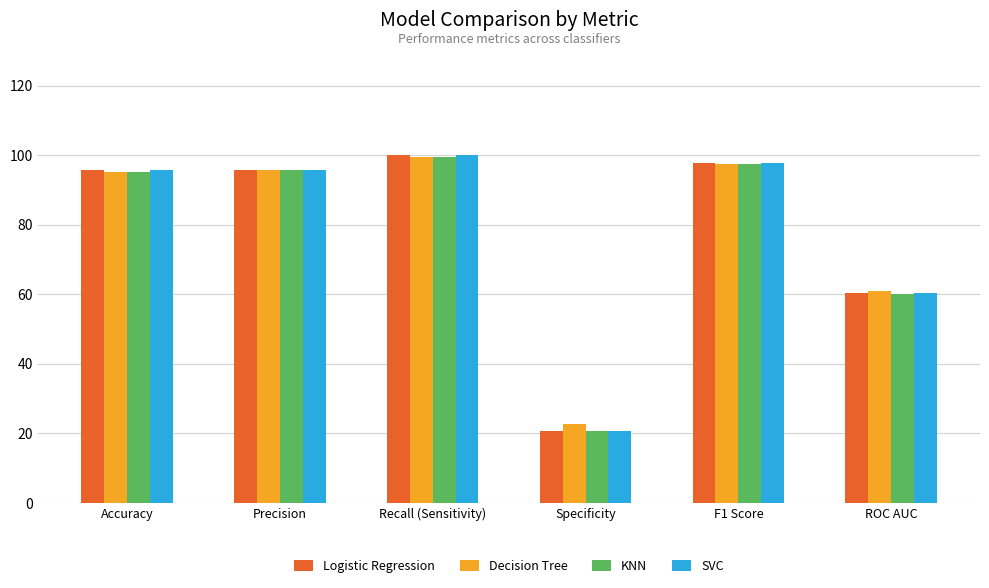

What is the difference between the Decision Tree values at Precision and Specificity?

73.1